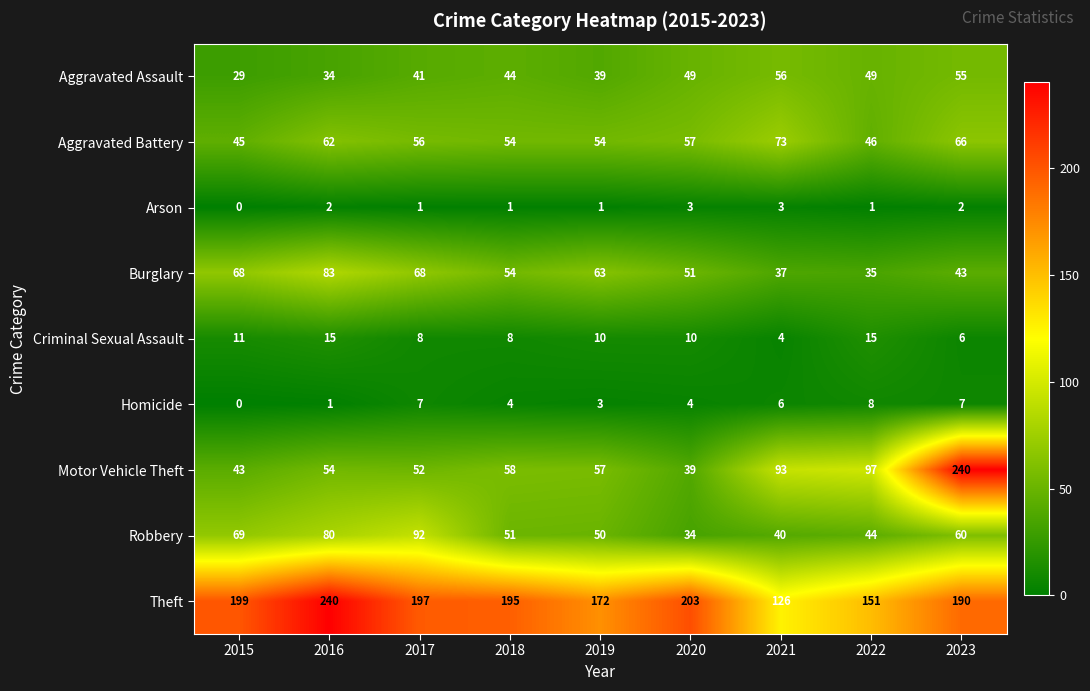

At which category is the sum across all series the highest?

2023